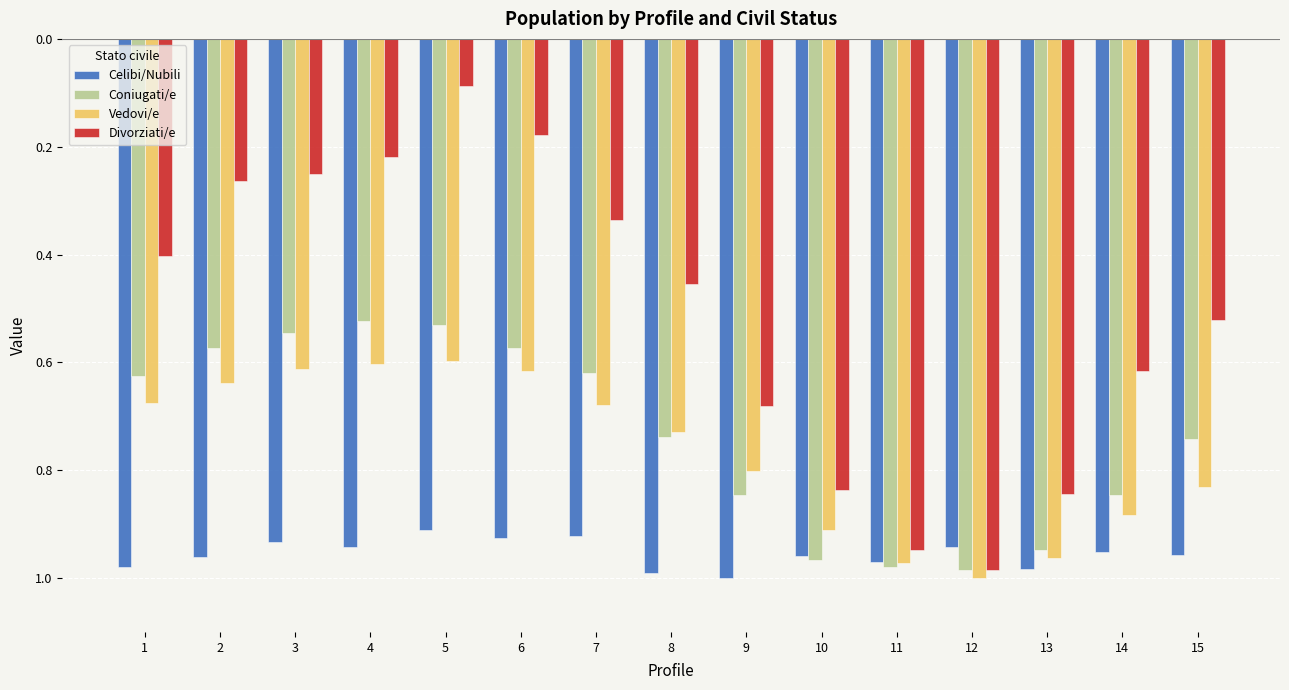

Reading left to right, list all the values displayed in this chart.

Celibi/Nubili: 1=-1.0	2=-1.0	3=-0.9	4=-0.9	5=-0.9	6=-0.9	7=-0.9	8=-1.0	9=-1.0	10=-1.0	11=-1.0	12=-0.9	13=-1.0	14=-1.0	15=-1.0
Coniugati/e: 1=-0.6	2=-0.6	3=-0.5	4=-0.5	5=-0.5	6=-0.6	7=-0.6	8=-0.7	9=-0.8	10=-1.0	11=-1.0	12=-1.0	13=-0.9	14=-0.8	15=-0.7
Vedovi/e: 1=-0.7	2=-0.6	3=-0.6	4=-0.6	5=-0.6	6=-0.6	7=-0.7	8=-0.7	9=-0.8	10=-0.9	11=-1.0	12=-1.0	13=-1.0	14=-0.9	15=-0.8
Divorziati/e: 1=-0.4	2=-0.3	3=-0.3	4=-0.2	5=-0.1	6=-0.2	7=-0.3	8=-0.5	9=-0.7	10=-0.8	11=-0.9	12=-1.0	13=-0.8	14=-0.6	15=-0.5